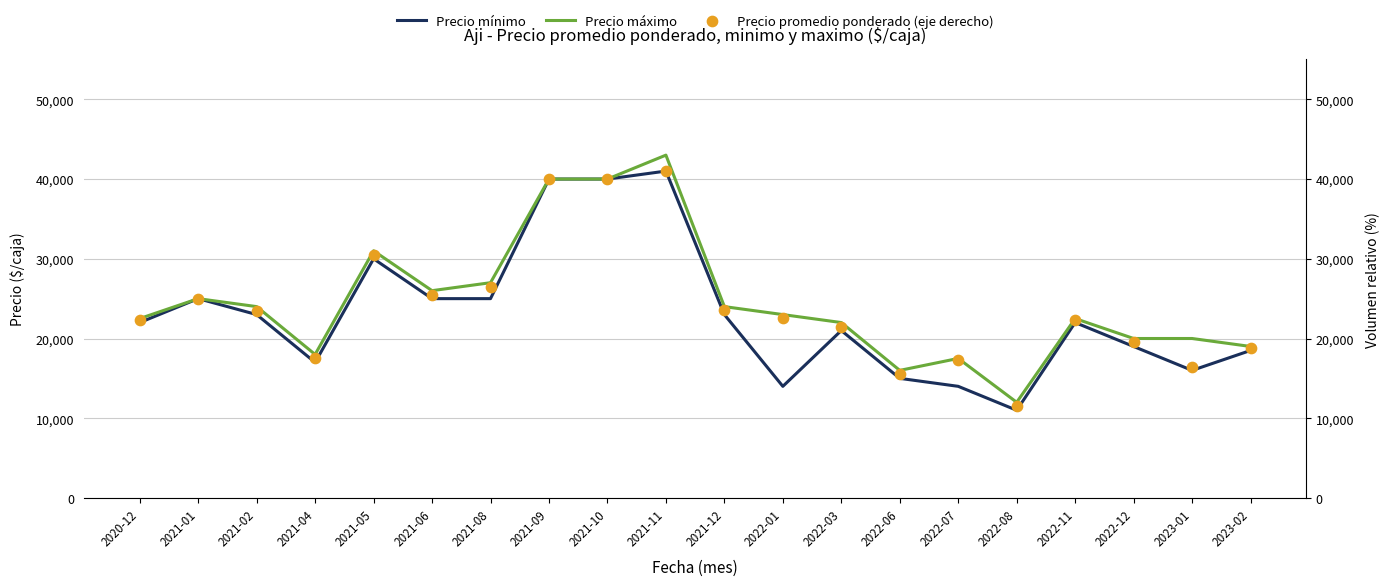

Which series has the largest total across all categories?

Precio máximo